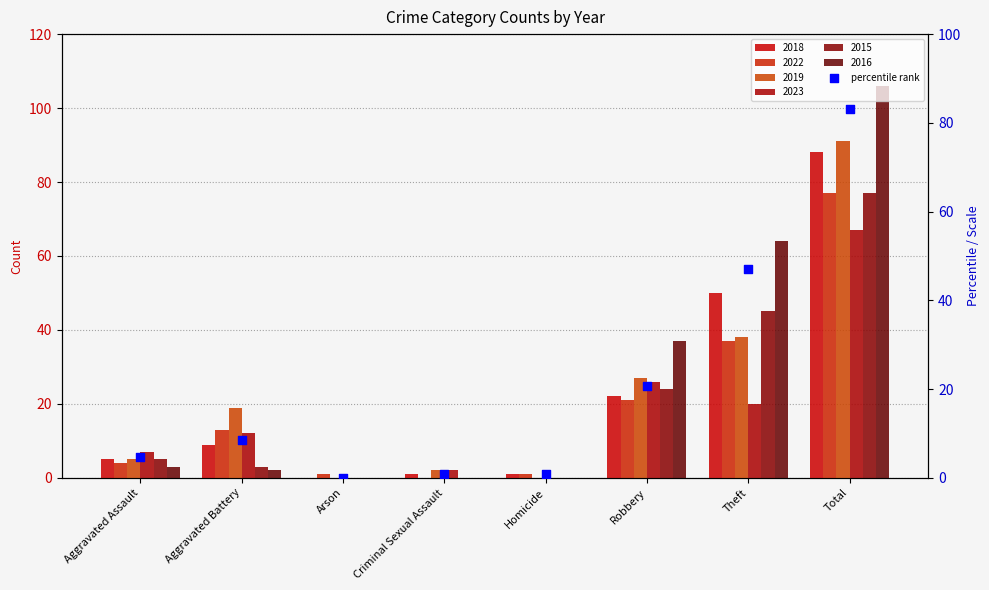

Which series has the largest total across all categories?

2016